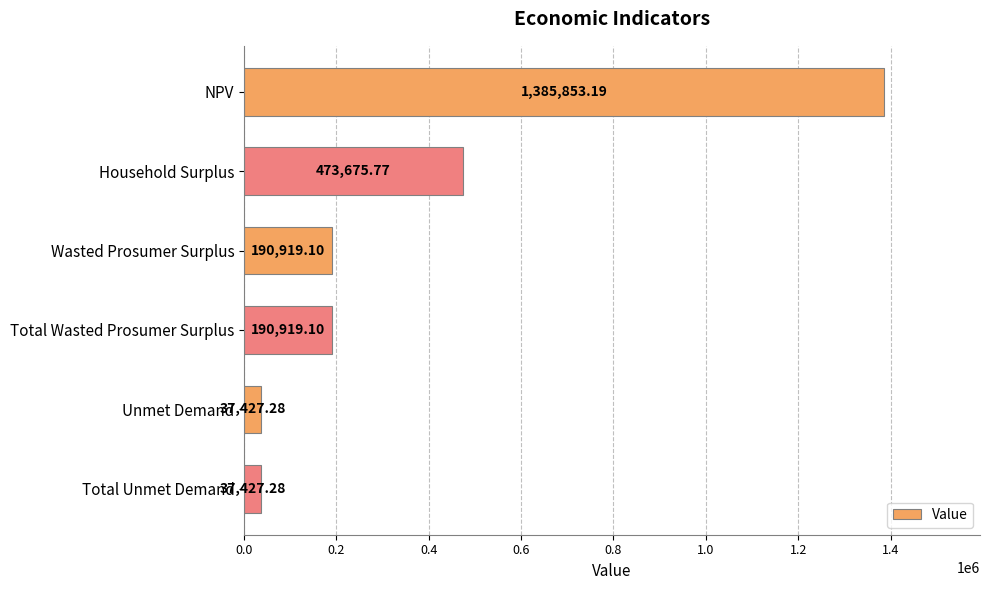

What is the average value?

386037.0